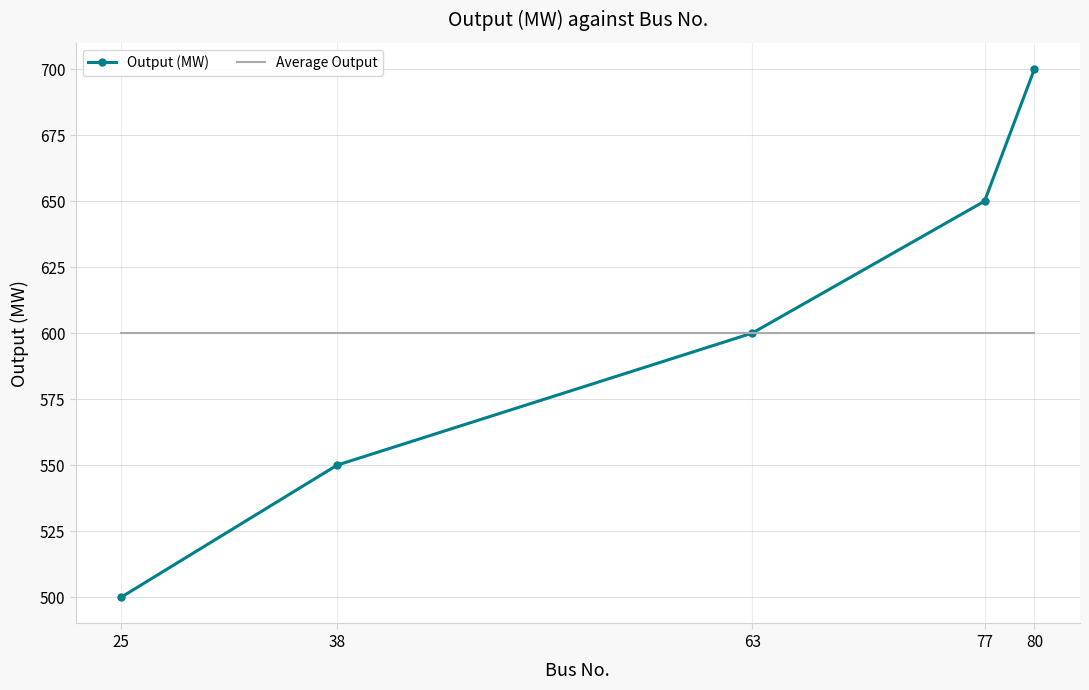

Reading right to left, list all the values displayed in this chart.

Output (MW): 80=700	77=650	63=600	38=550	25=500
Average Output: 80=600	77=600	63=600	38=600	25=600